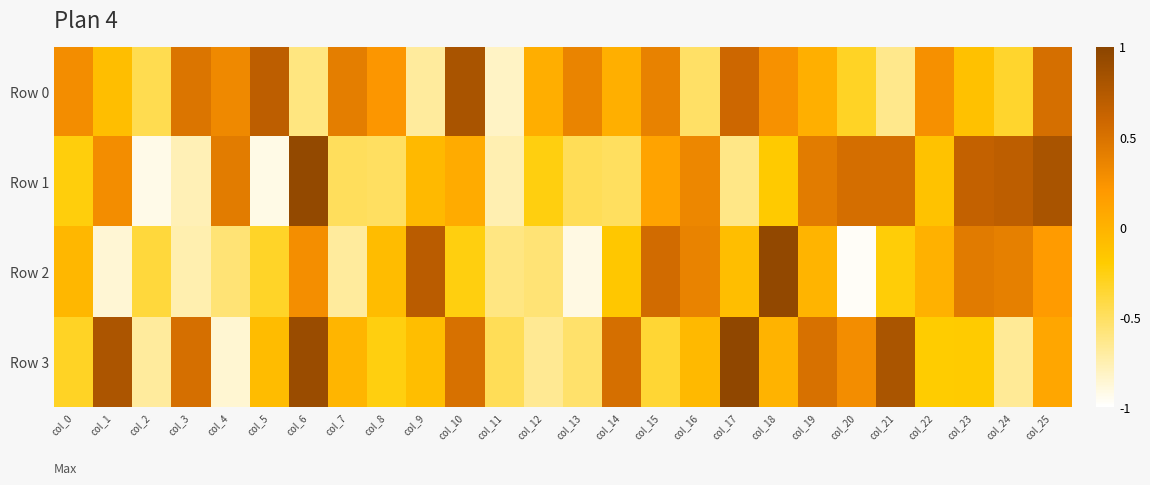

What is the total value across all series at col_5?

-0.6